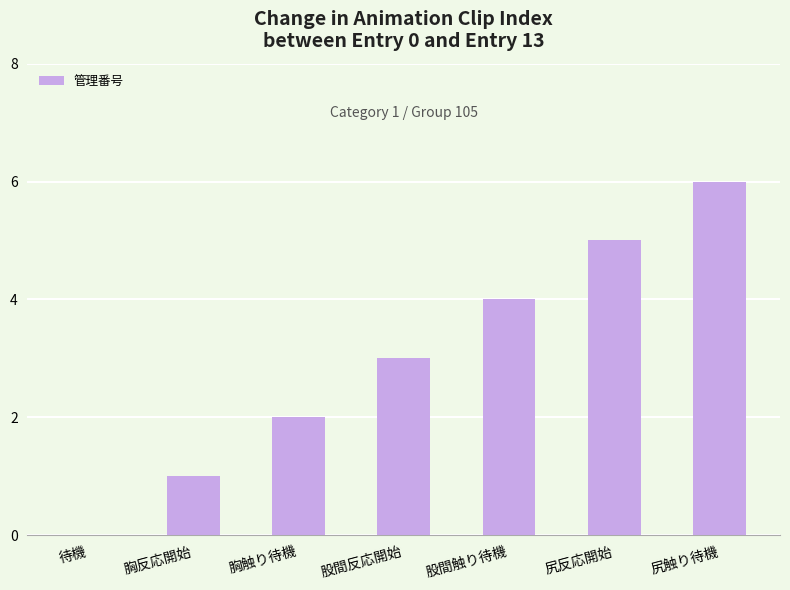

What is the average value?

3